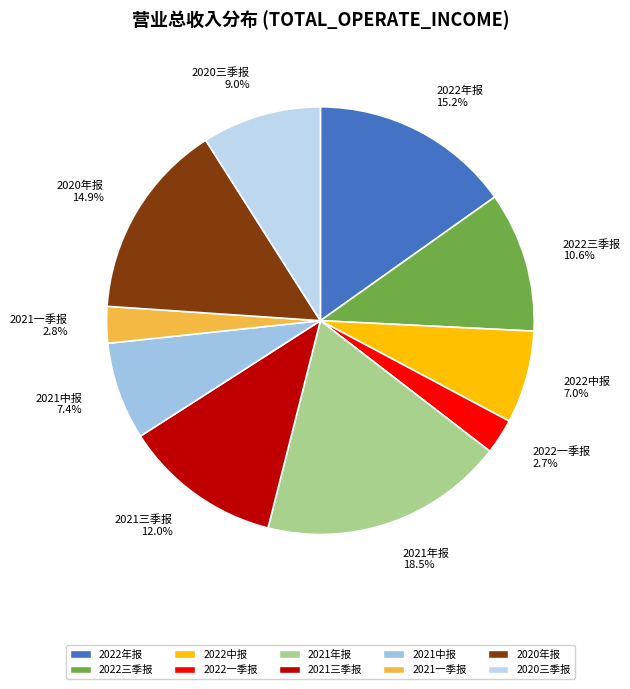

Is the sum of 2022三季报 and 2022年报 greater than half?

No